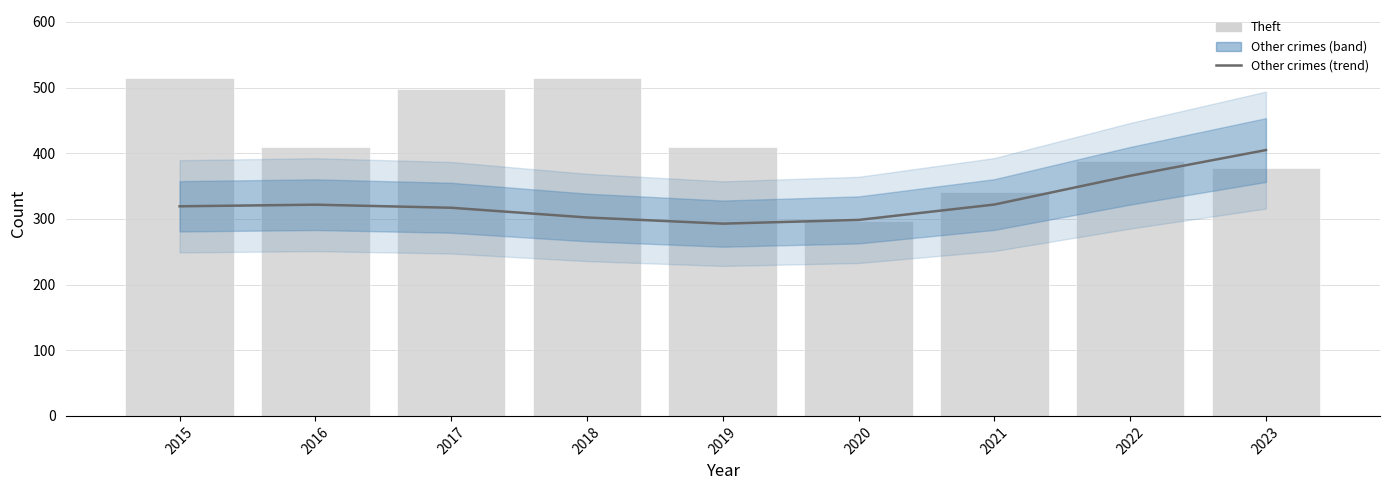

Reading left to right, extract all data points from this chart.

Other crimes (trend): 319.1	321.6	316.9	302.1	292.7	298.4	321.8	365.6	404.8
Theft: 515.0	409.0	497.0	515.0	409.0	296.0	341.0	388.0	378.0